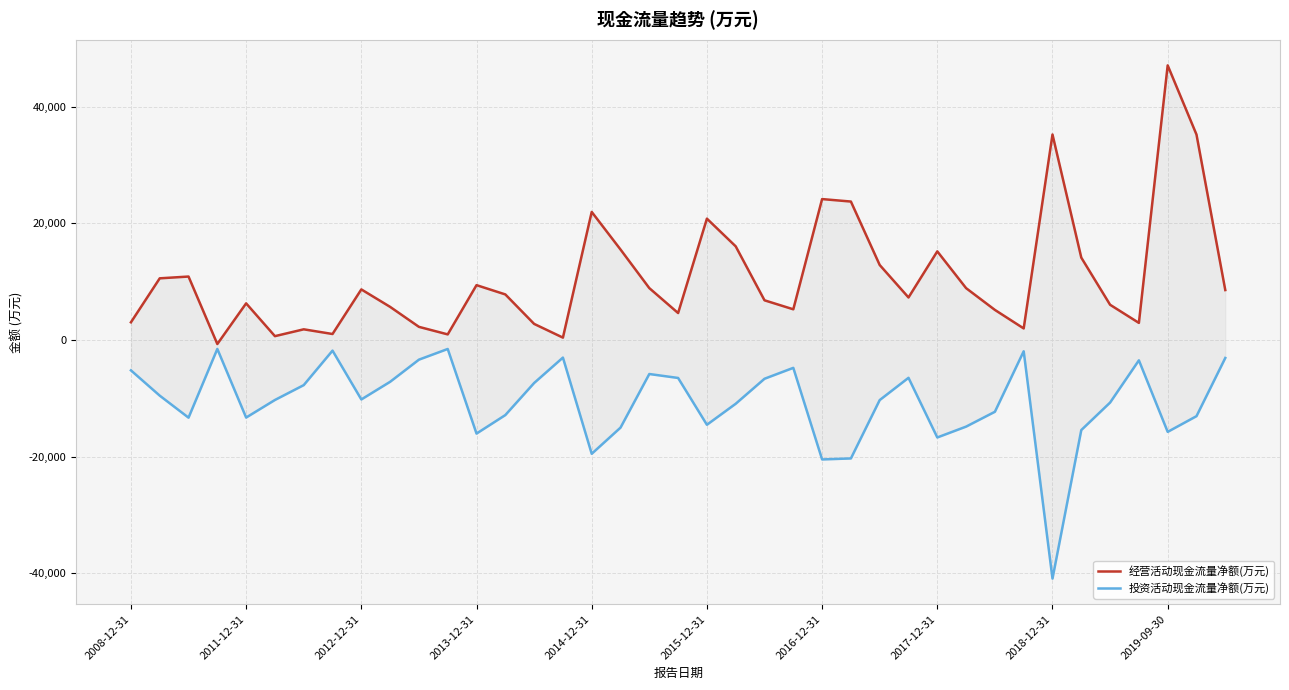

Reading left to right, what are all the values shown in this chart?

经营活动现金流量净额(万元): 3023	10562	10867	-701	6269	649	1820	1017	8661	5668	2243	949	9392	7803	2750	397	21946	15504	8884	4610	20792	16043	6793	5251	24148	23724	12847	7280	15183	8878	5147	1971	35220	14111	6031	2921	47070	35214	8550
投资活动现金流量净额(万元): -5216	-9551	-13325	-1543	-13308	-10294	-7748	-1834	-10204	-7179	-3382	-1551	-16055	-12883	-7385	-3027	-19520	-15035	-5843	-6520	-14544	-10942	-6656	-4787	-20488	-20316	-10311	-6495	-16721	-14862	-12317	-1945	-40917	-15451	-10738	-3497	-15762	-13070	-3095